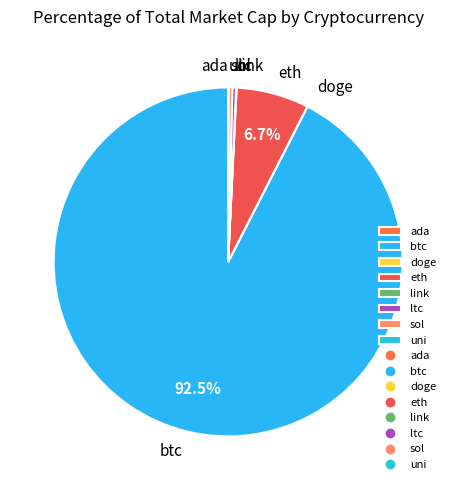

Is it true that ltc is 13% of the pie?

False